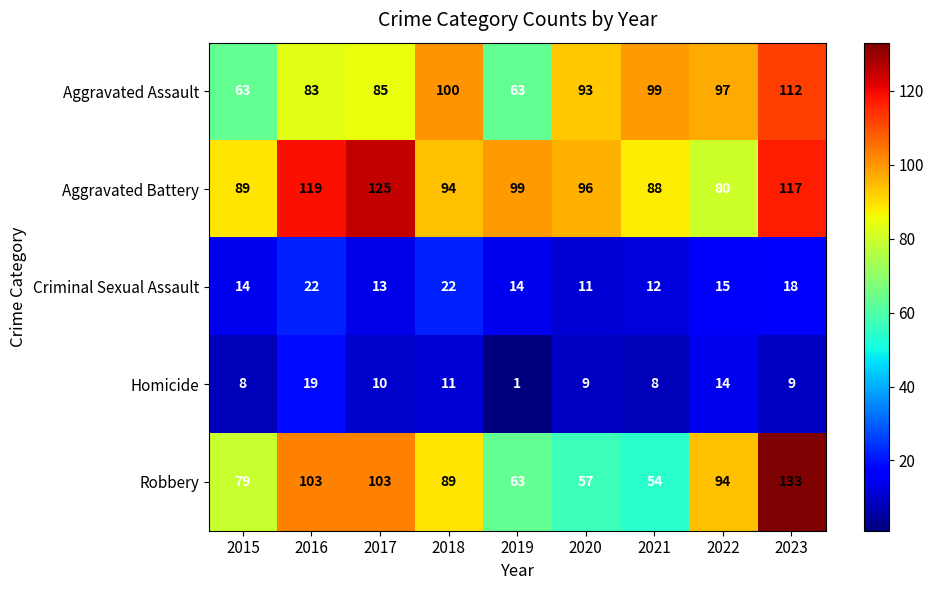

The Aggravated Assault series shows 63 at 2015. True or false?

True